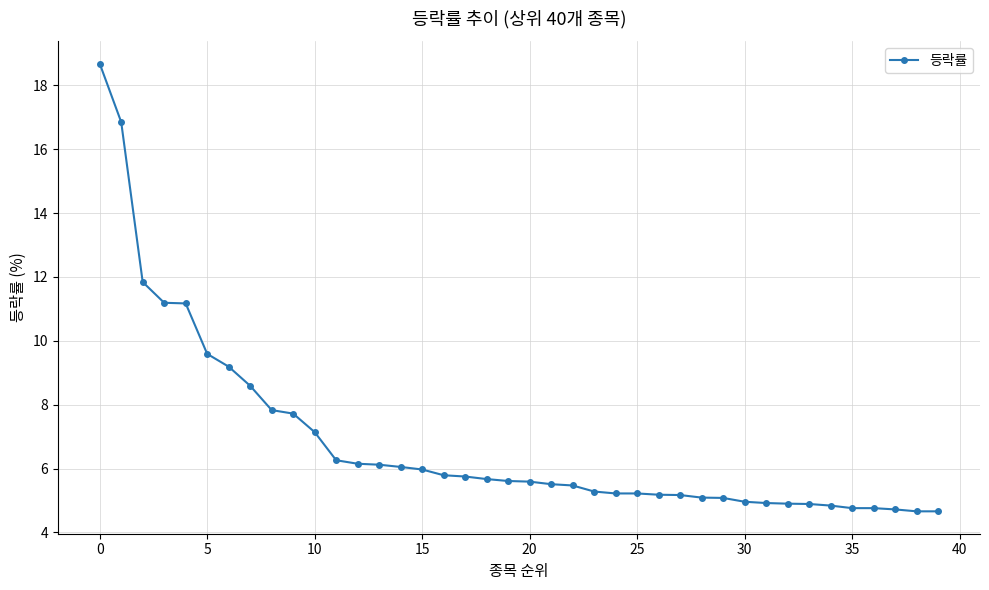

What is the value of the 30th point from the left?

5.1